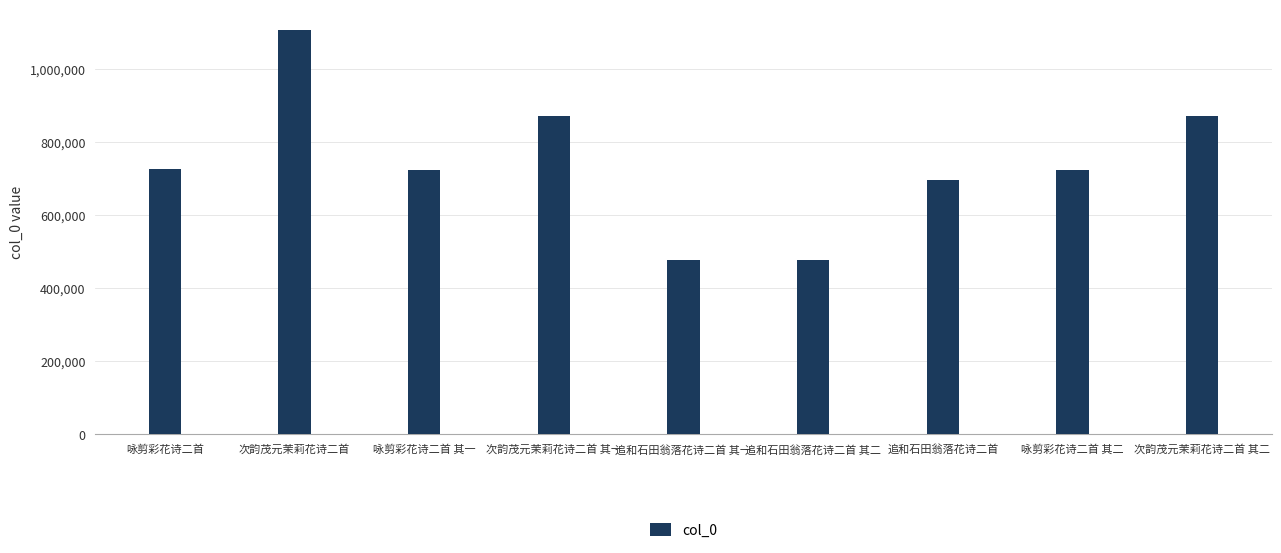

What is the value of the 9th bar from the left?

873452